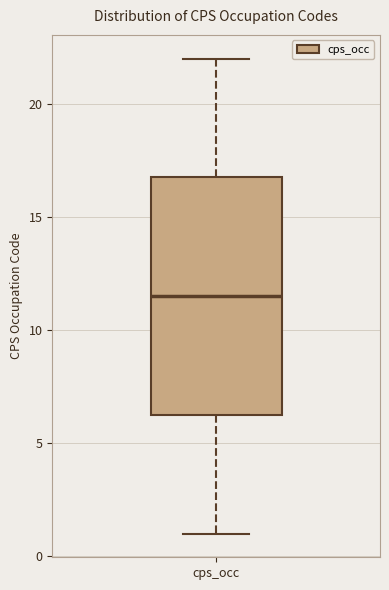

Read this box plot against the y-axis: the position of the median line, the range covered by the box, and the ends of both whiskers. The values are not printed on the chart, so give them approximately, as read against the axis.

median 11.5, box 6.5 to 17.0, whiskers 1.0 to 22.0